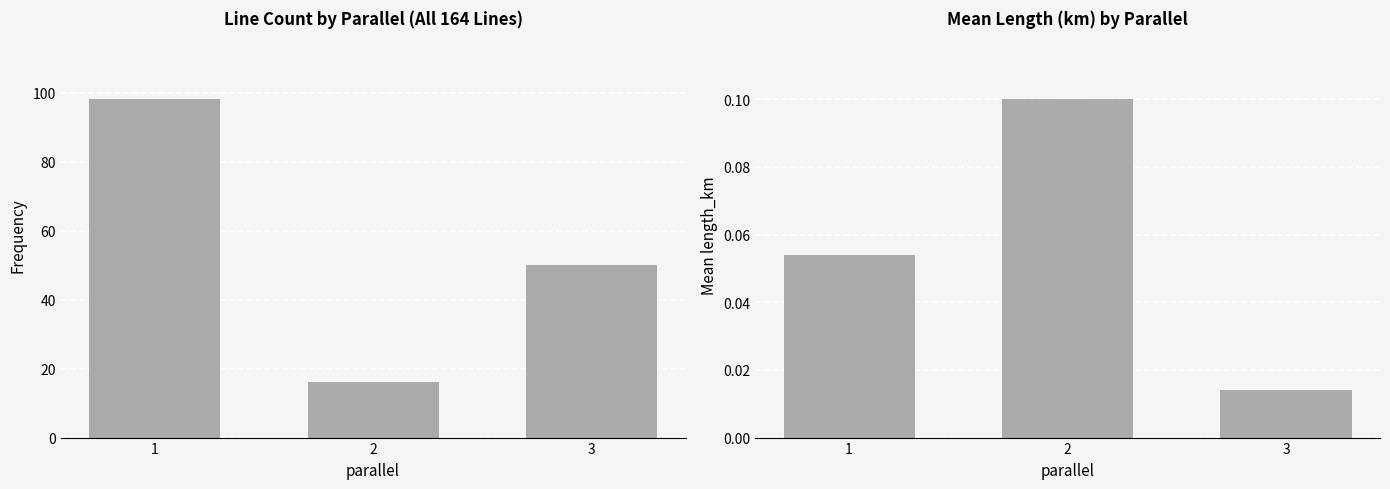

What is the difference between the maximum and minimum values in the count series?

82.0